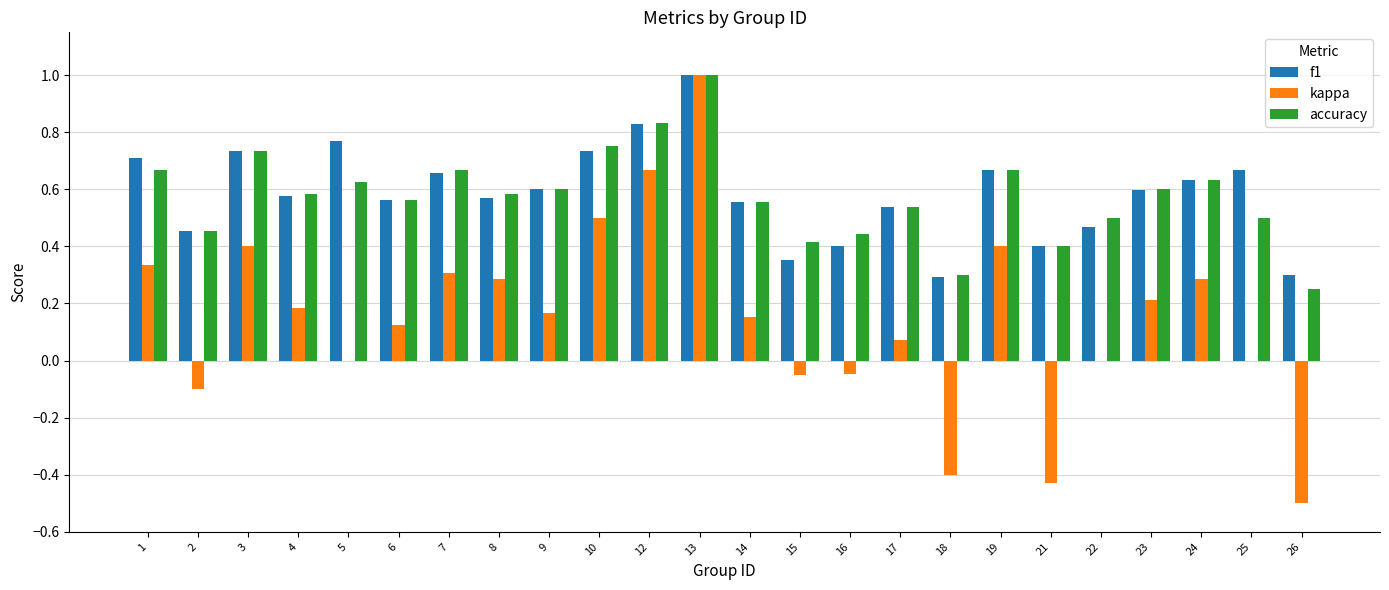

The value of accuracy at 1 is 0.7. True or false?

True